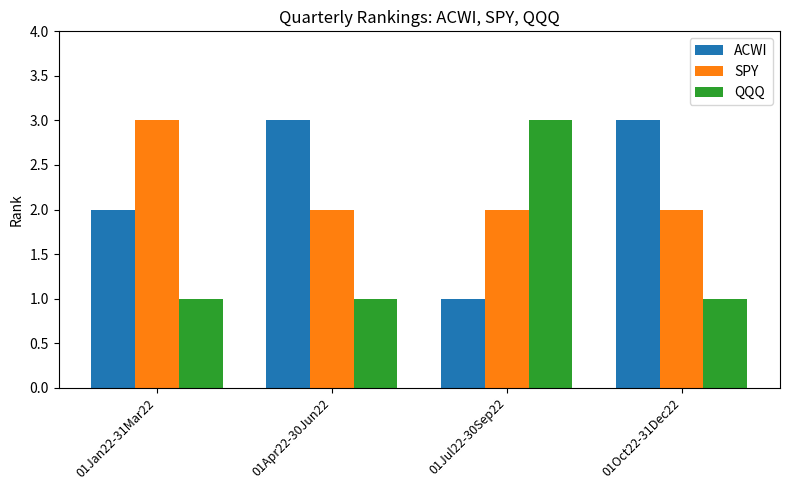

Which category has the lowest value in the ACWI series?

01Jul22-30Sep22